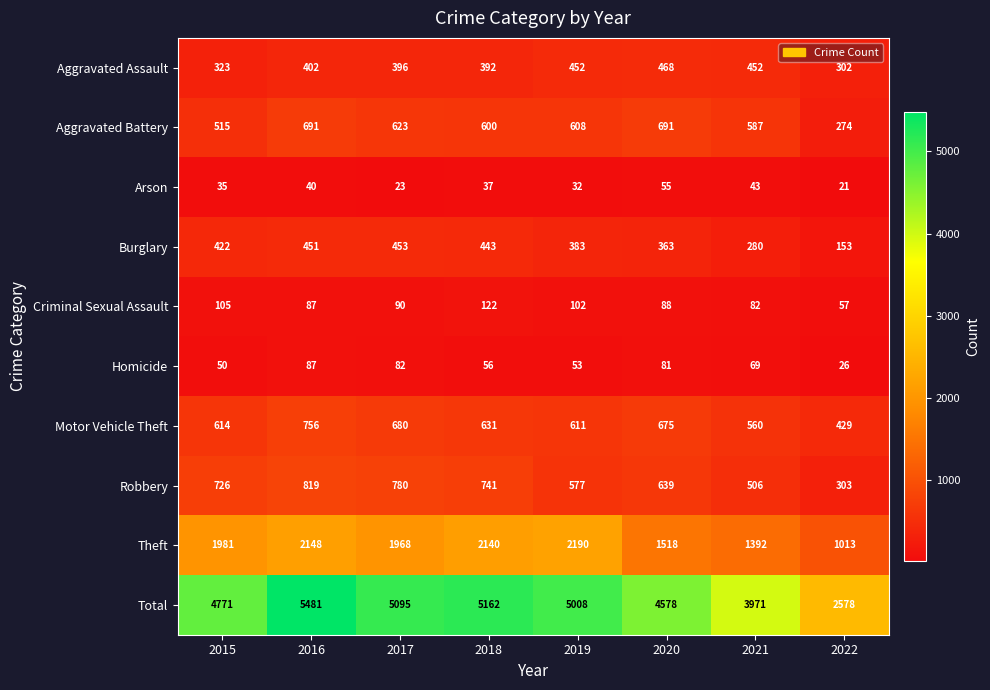

Is it true that Motor Vehicle Theft equals 1089 at 2018?

False